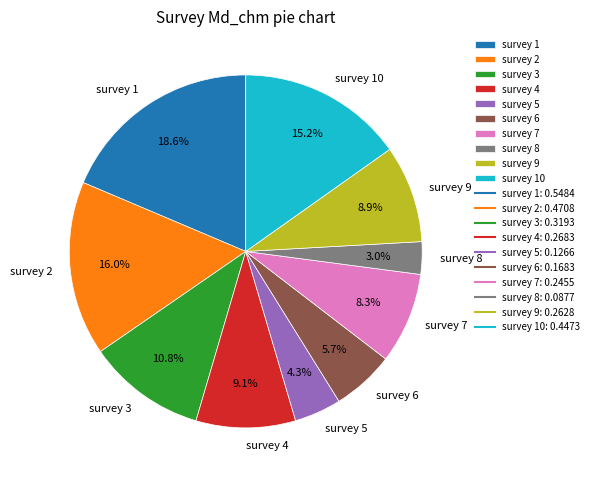

Which category has the biggest portion of the pie?

survey 1